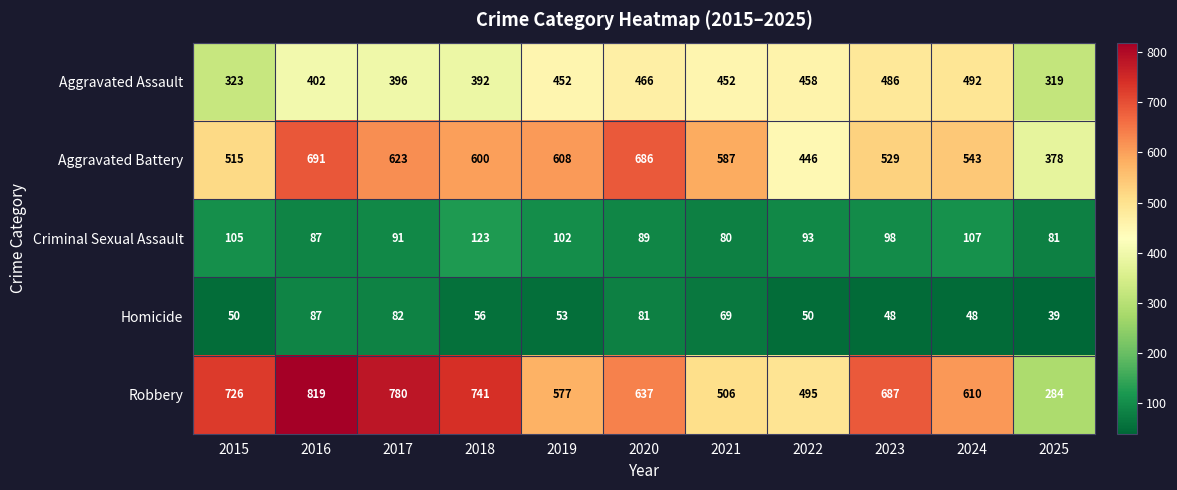

How many categories are shown in the chart?

11